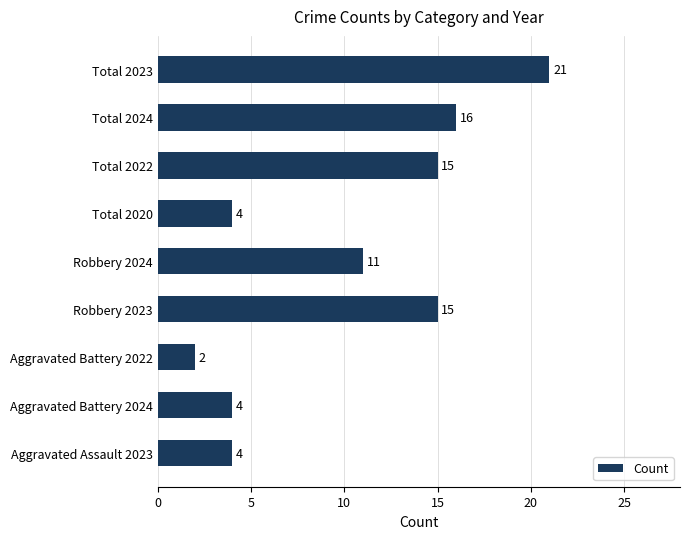

Which has a higher value, Robbery 2023 or Aggravated Battery 2024?

Robbery 2023